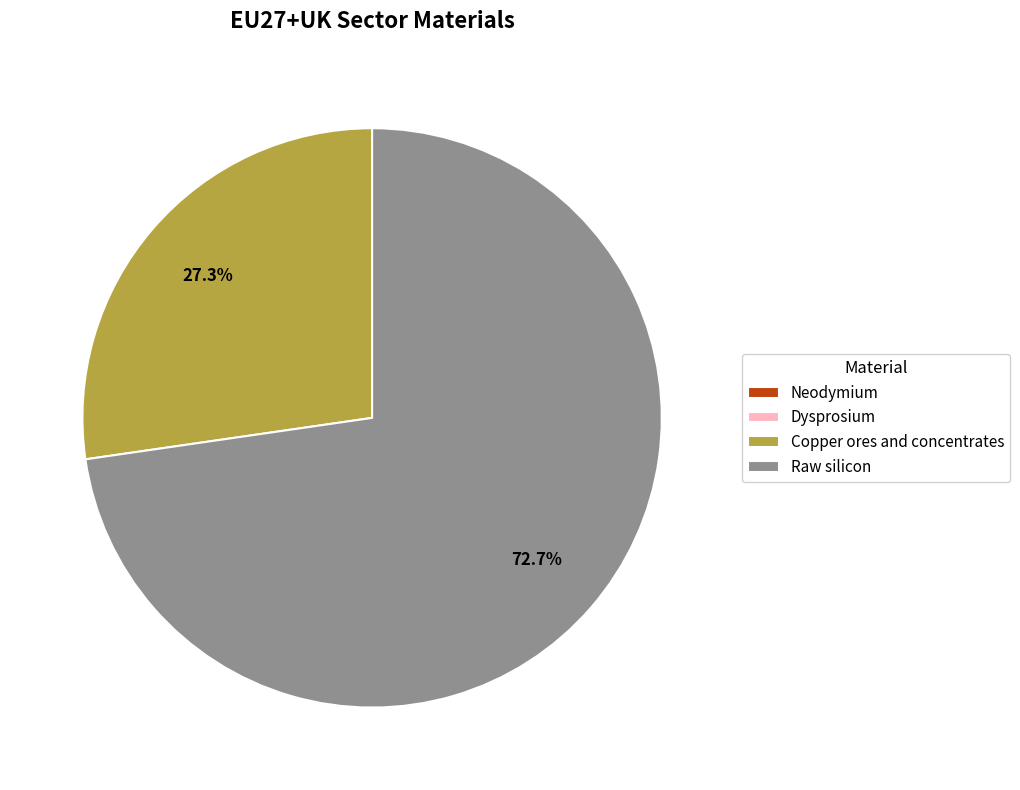

Is there any slice that represents more than half of the pie?

Yes